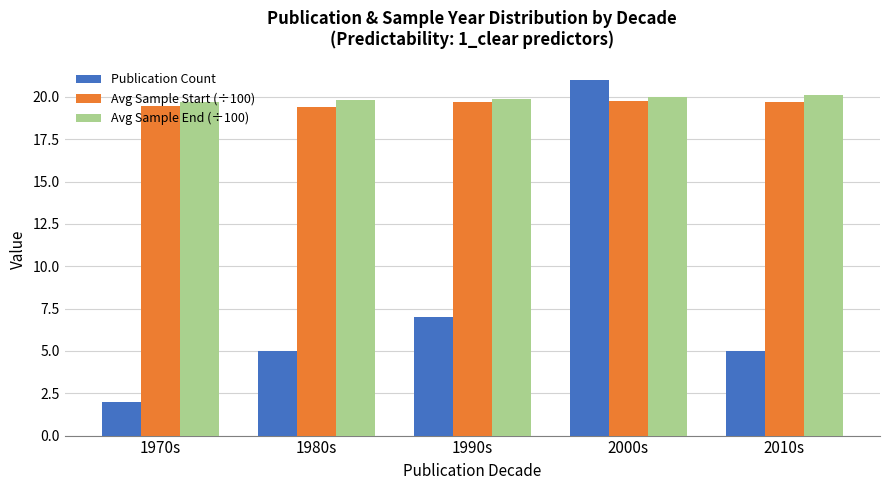

What is the highest value of the Avg Sample Start (÷100) series?

19.8